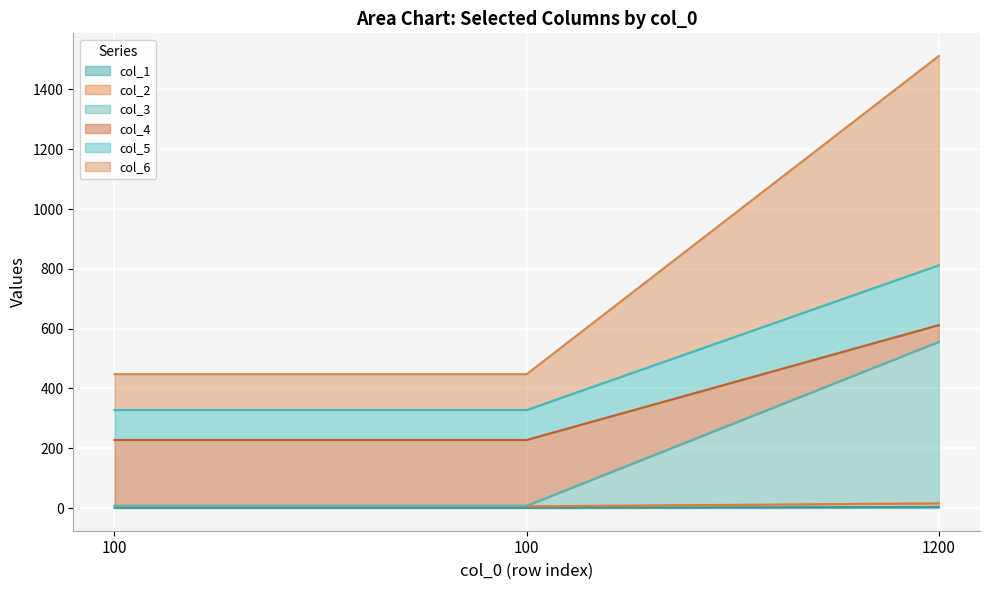

Does the chart display data point markers on the line(s)?

No